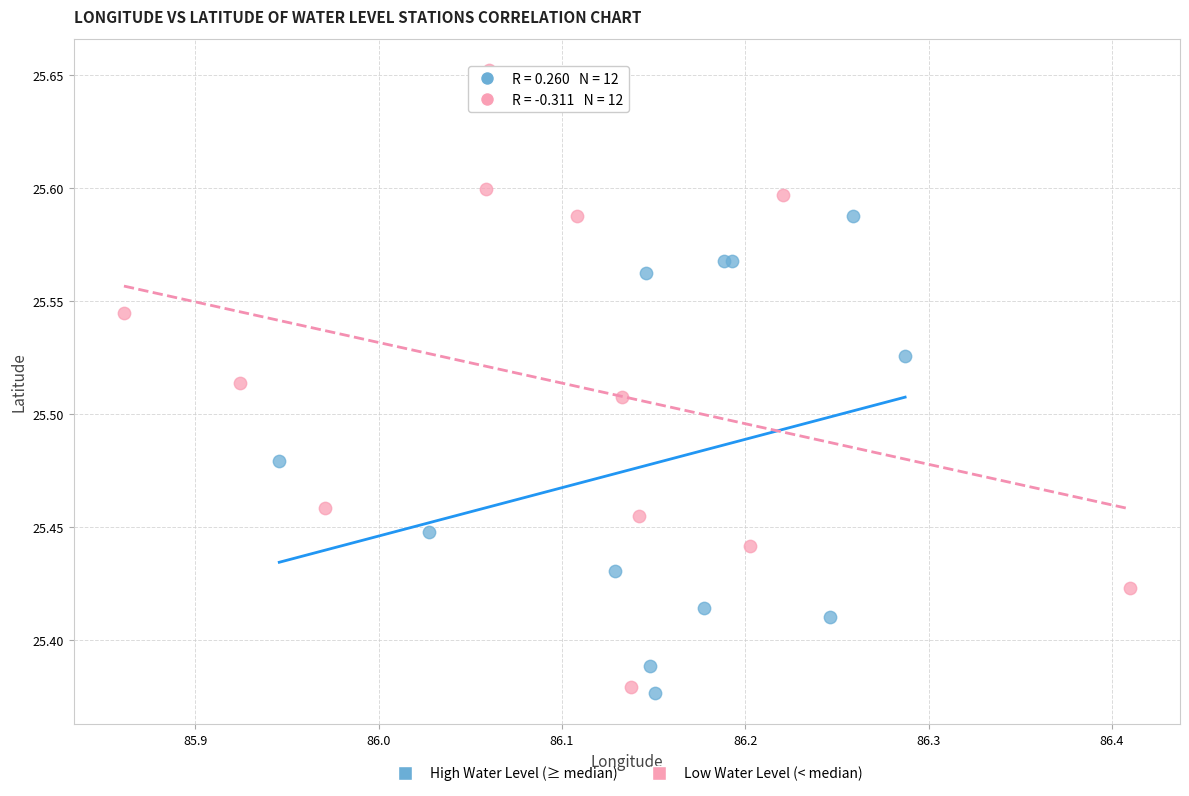

Which series has the widest spread of Y values?

Low Water Level (< median)